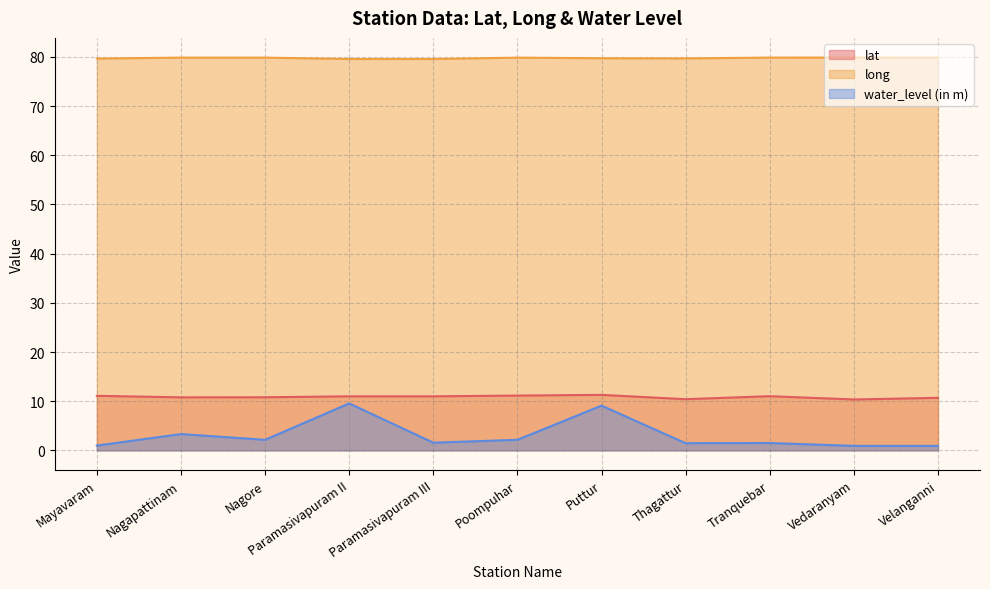

At how many categories does at least one series exceed 61?

11